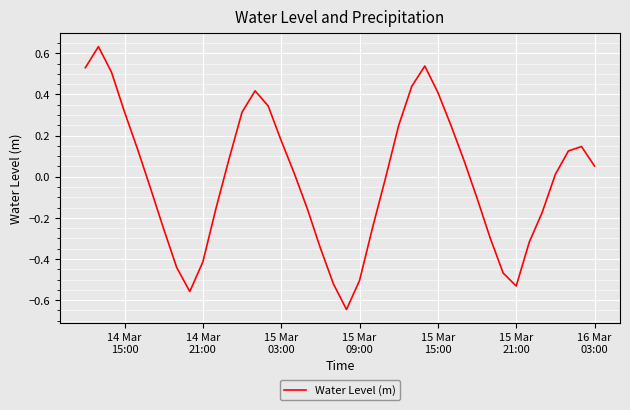

What is the smallest value displayed?

-0.6